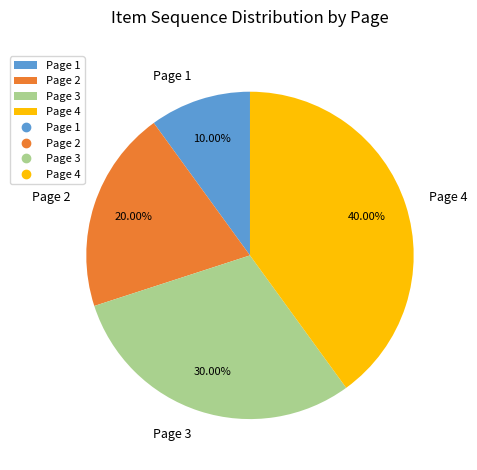

Which category has the smallest portion of the pie?

Page 1